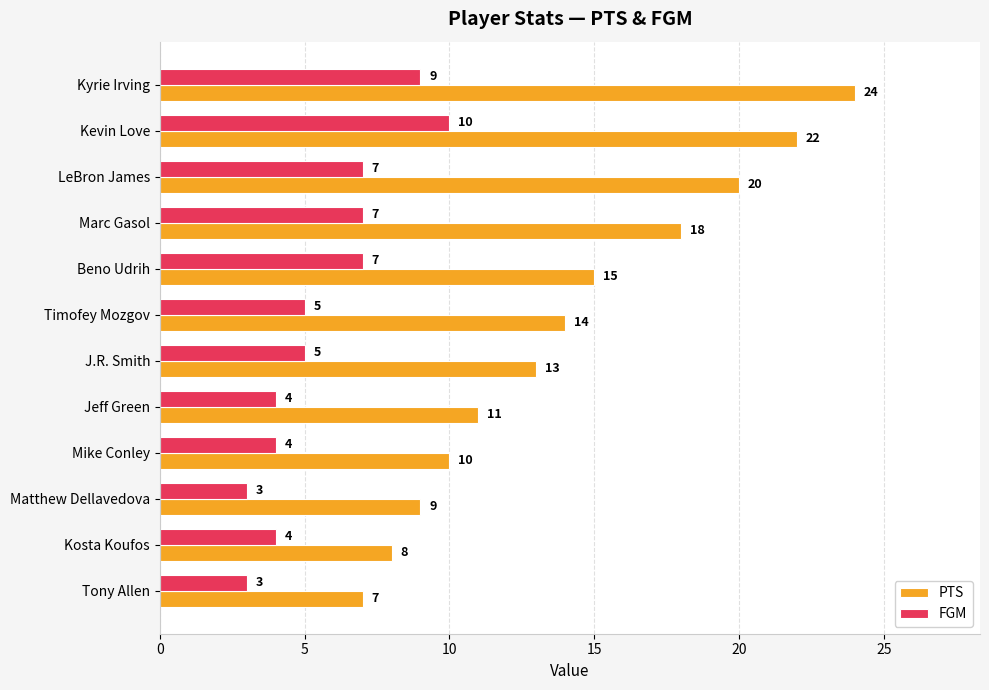

How many values in the FGM series are below 5?

5